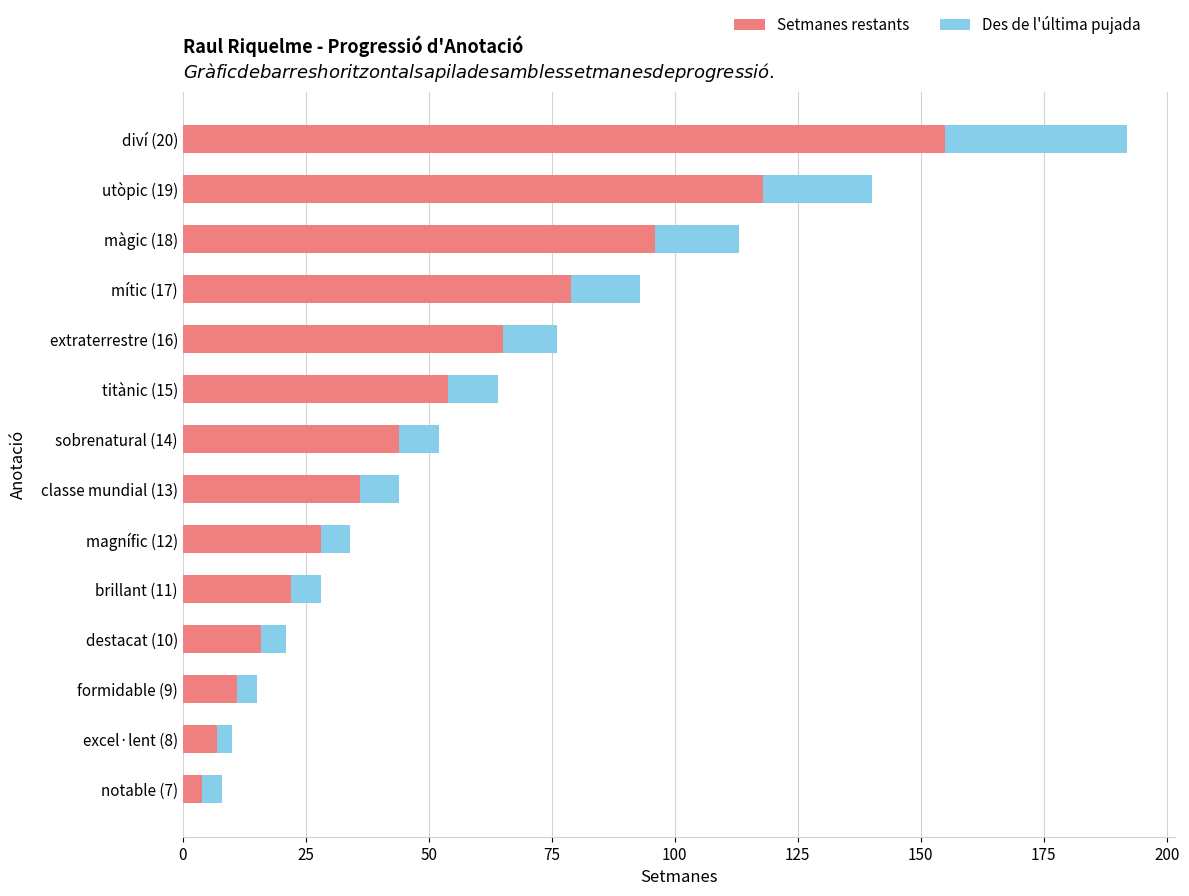

True or false: Setmanes restants has a value of 79 at mític (17).

True